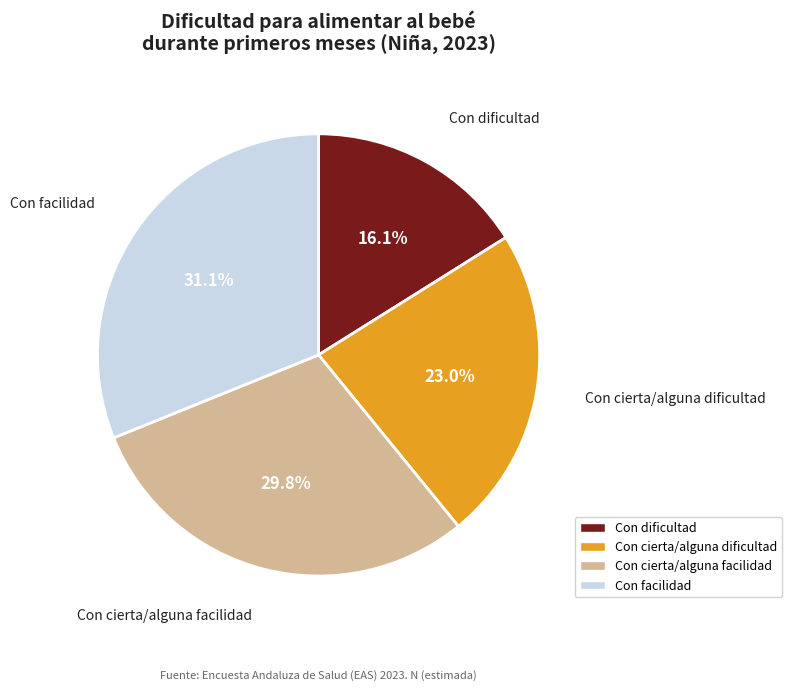

Does any single category account for the majority?

No